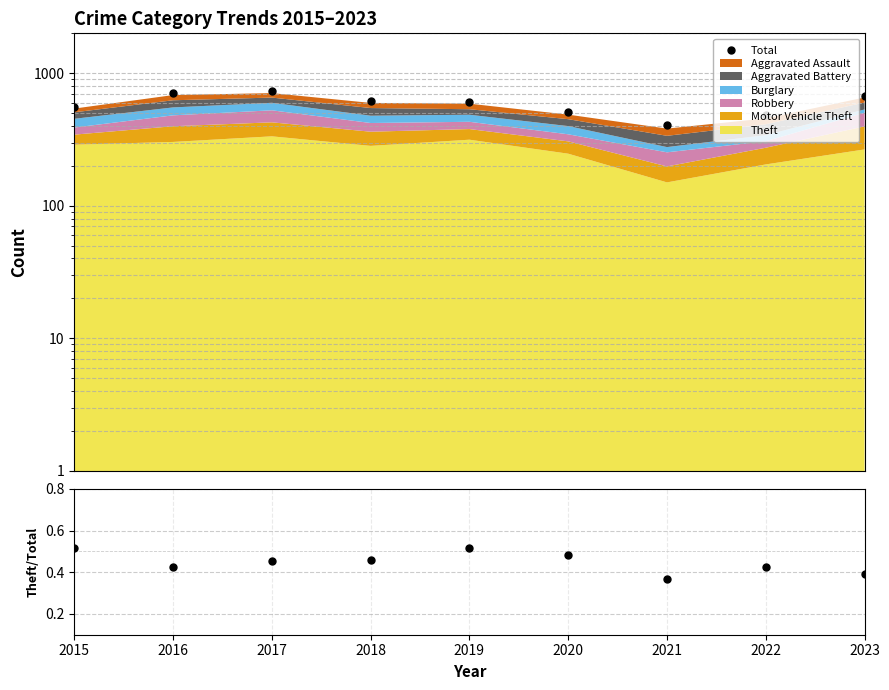

Approximately how many times larger is the value at 2017 compared to 2019?

1.2